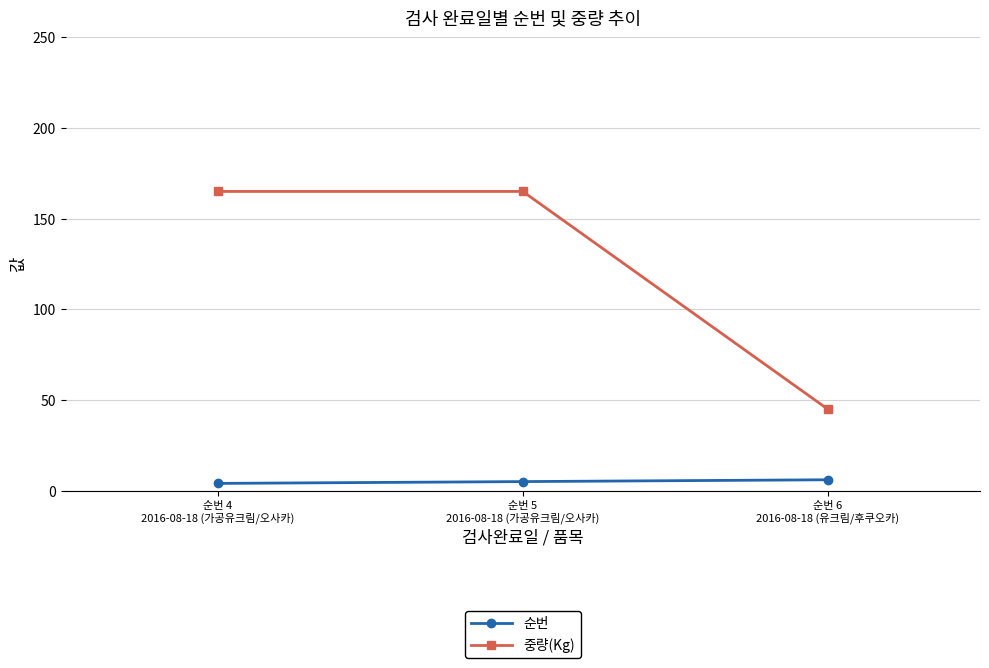

At 순번 6
2016-08-18 (유크림/후쿠오카), list the series in order from smallest to largest.

순번, 중량(Kg)